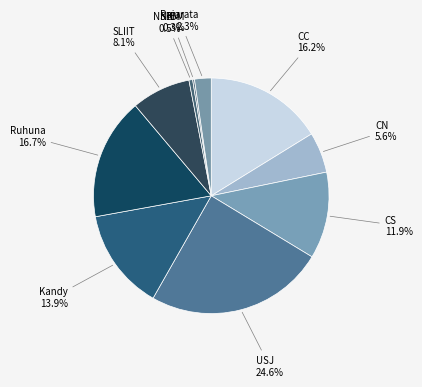

What is the largest slice in the pie chart?

USJ